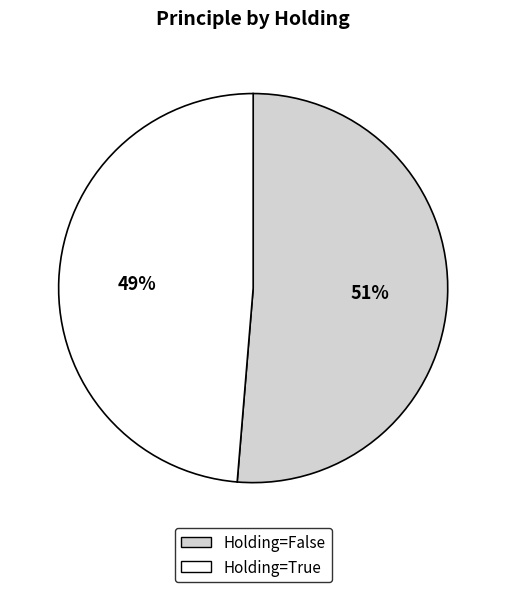

To the nearest percent, what is the combined percentage of Holding=True and Holding=False?

100%